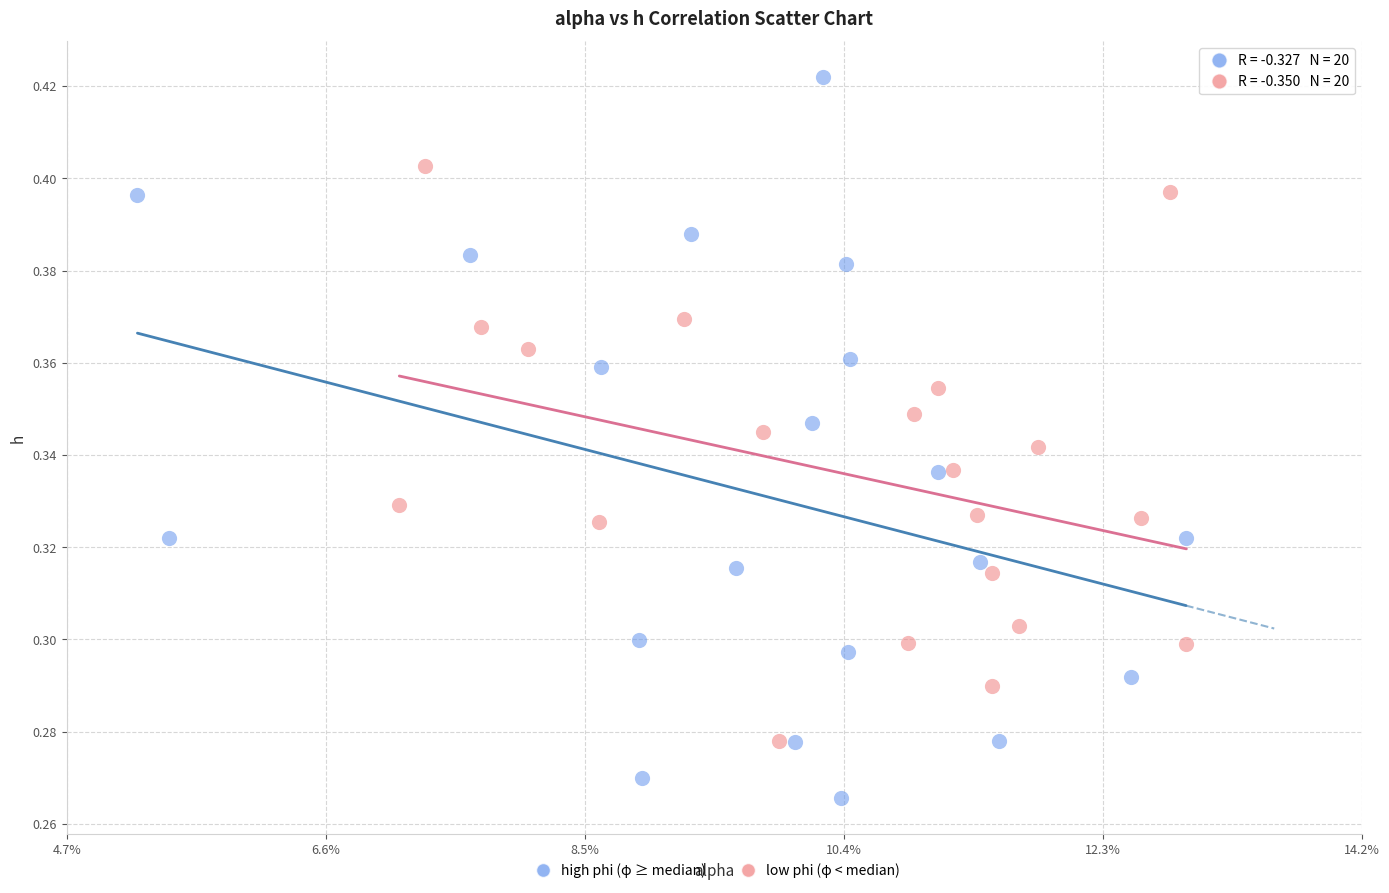

Which series contains the lowest Y value?

high phi (φ ≥ median)